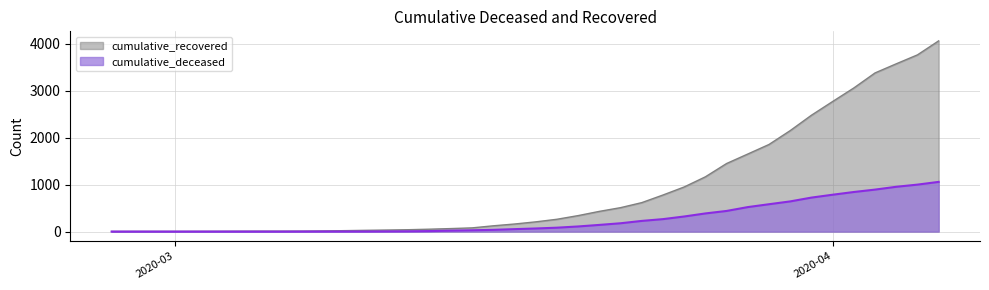

True or false: cumulative_recovered and cumulative_deceased intersect in this chart.

False